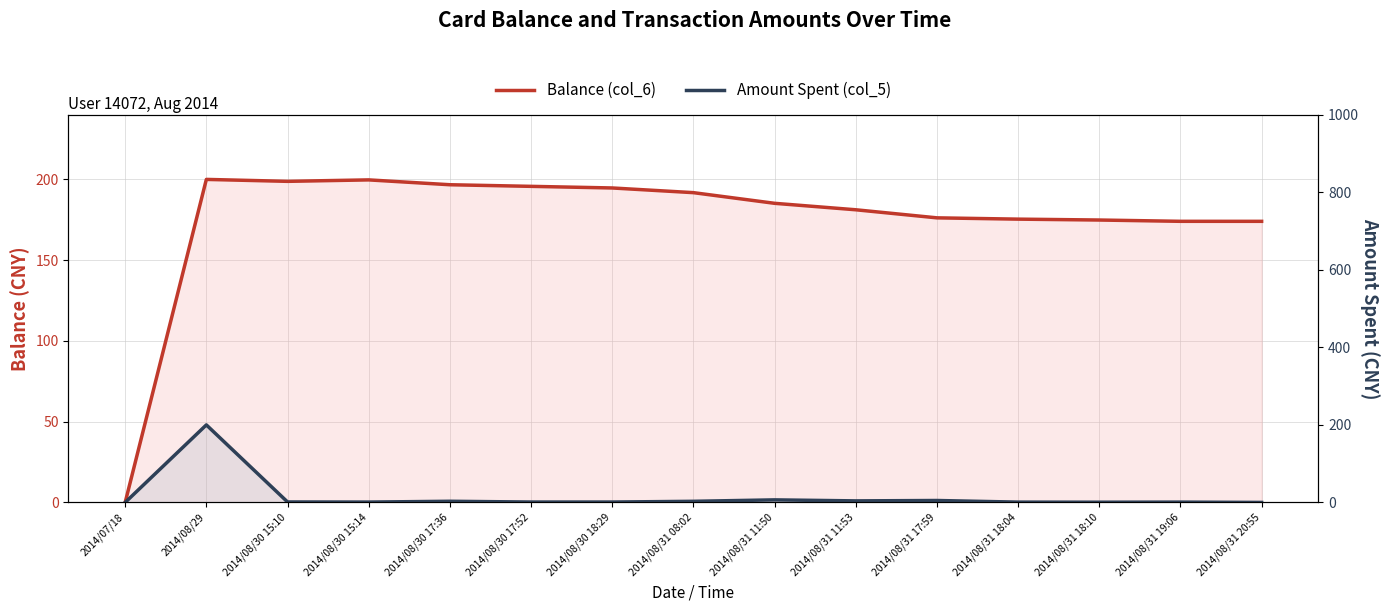

Reading left to right, transcribe all the data shown in this chart.

Balance (col_6): 0.0	200.0	198.8	199.7	196.7	195.7	194.7	191.8	185.2	181.2	176.2	175.4	174.8	174.1	174.0
Amount Spent (col_5): 0.0	200.0	1.2	0.9	3.0	1.0	1.0	2.9	6.6	4.0	5.0	0.8	0.6	0.8	0.0